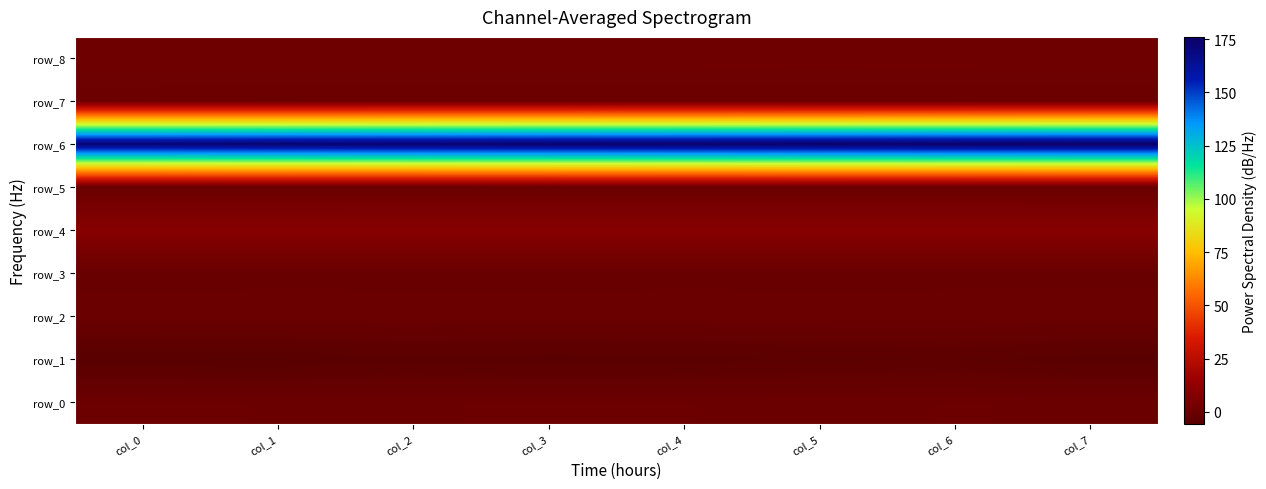

Which category has the highest value in the row_3 series?

col_7